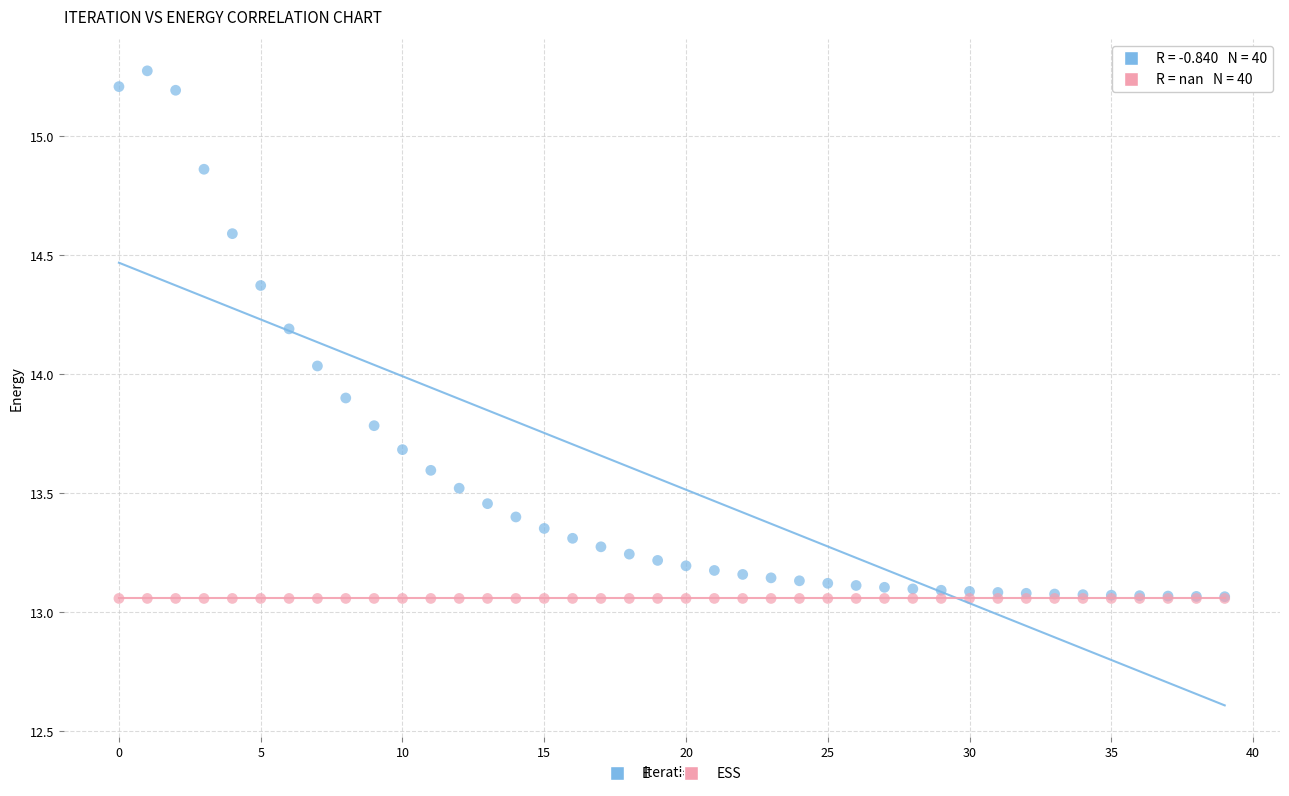

What are all the series names shown in the legend?

E, ESS